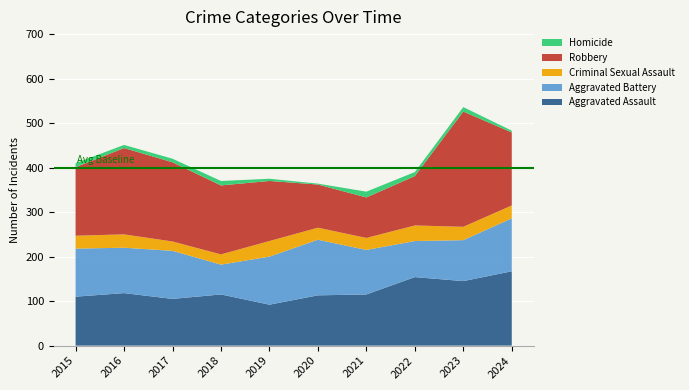

Reading right to left, transcribe all the data shown in this chart.

Aggravated Assault: 2024=167	2023=145	2022=154	2021=115	2020=113	2019=92	2018=115	2017=105	2016=118	2015=110
Aggravated Battery: 2024=119	2023=92	2022=81	2021=100	2020=125	2019=108	2018=67	2017=108	2016=102	2015=108
Criminal Sexual Assault: 2024=29	2023=30	2022=35	2021=27	2020=27	2019=35	2018=23	2017=21	2016=30	2015=29
Robbery: 2024=164	2023=259	2022=111	2021=91	2020=97	2019=135	2018=155	2017=178	2016=194	2015=154
Homicide: 2024=4	2023=10	2022=9	2021=13	2020=2	2019=5	2018=10	2017=8	2016=7	2015=9